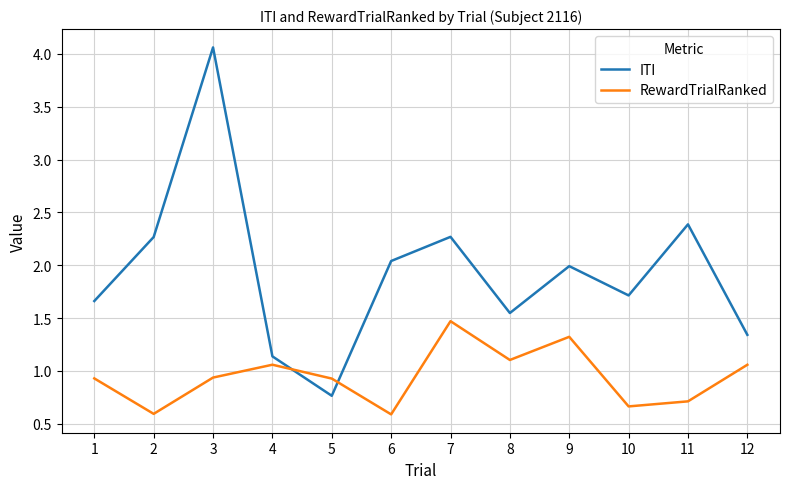

Rank the series by their average value, from highest to lowest.

ITI, RewardTrialRanked